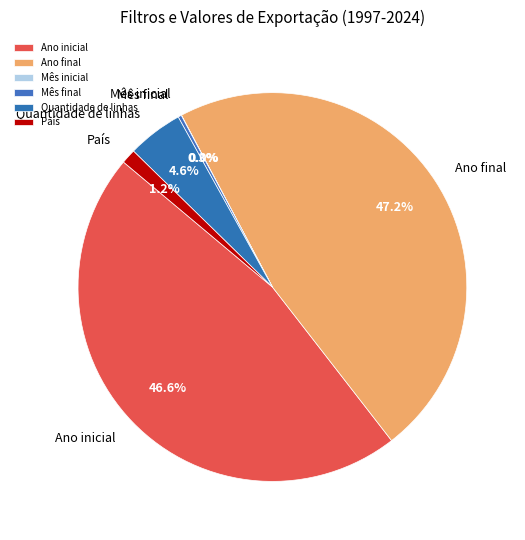

Approximately how many times larger is the value at Mês final compared to Quantidade de linhas?

0.1